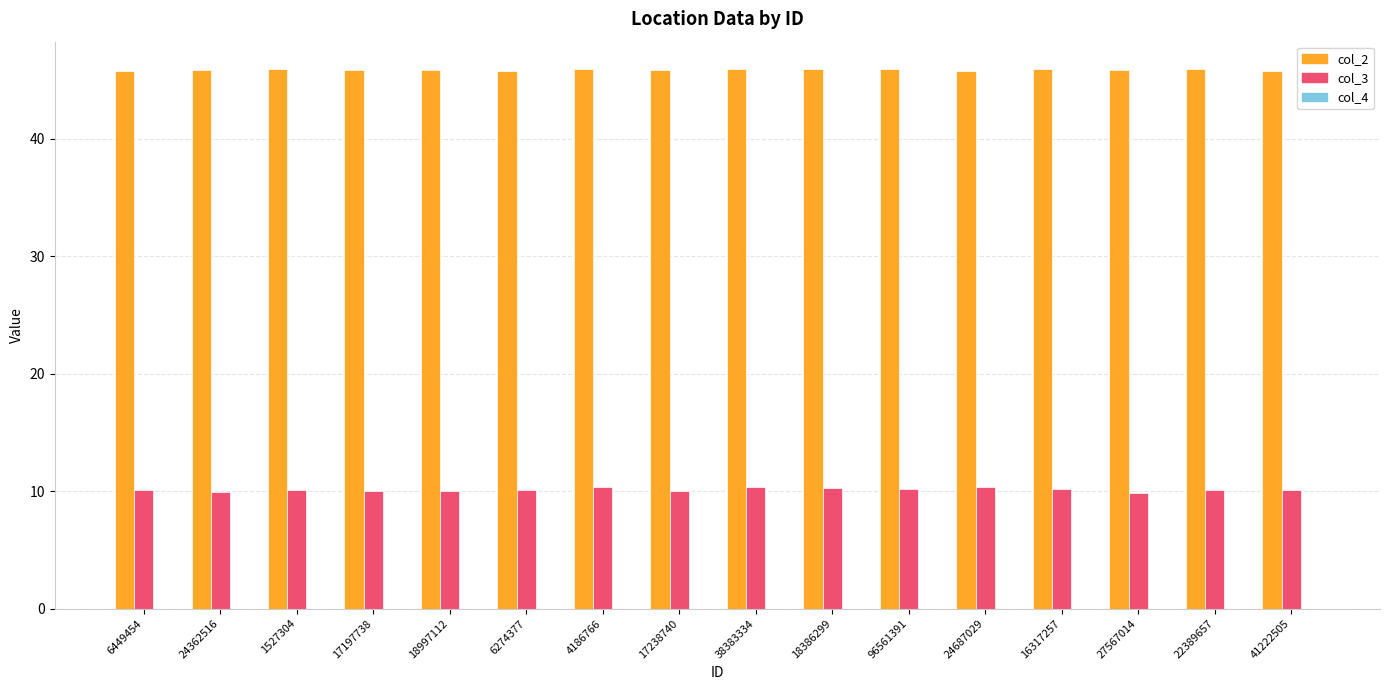

The col_2 series shows 45.8 at 41222505. True or false?

True